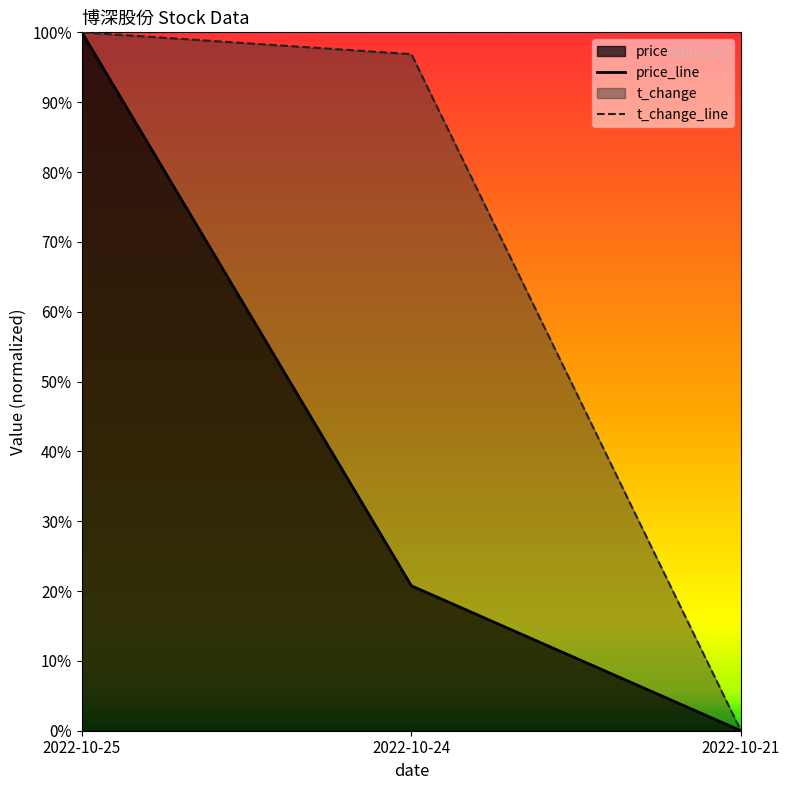

The value of t_change at 2022-10-24 is 1.0. True or false?

True